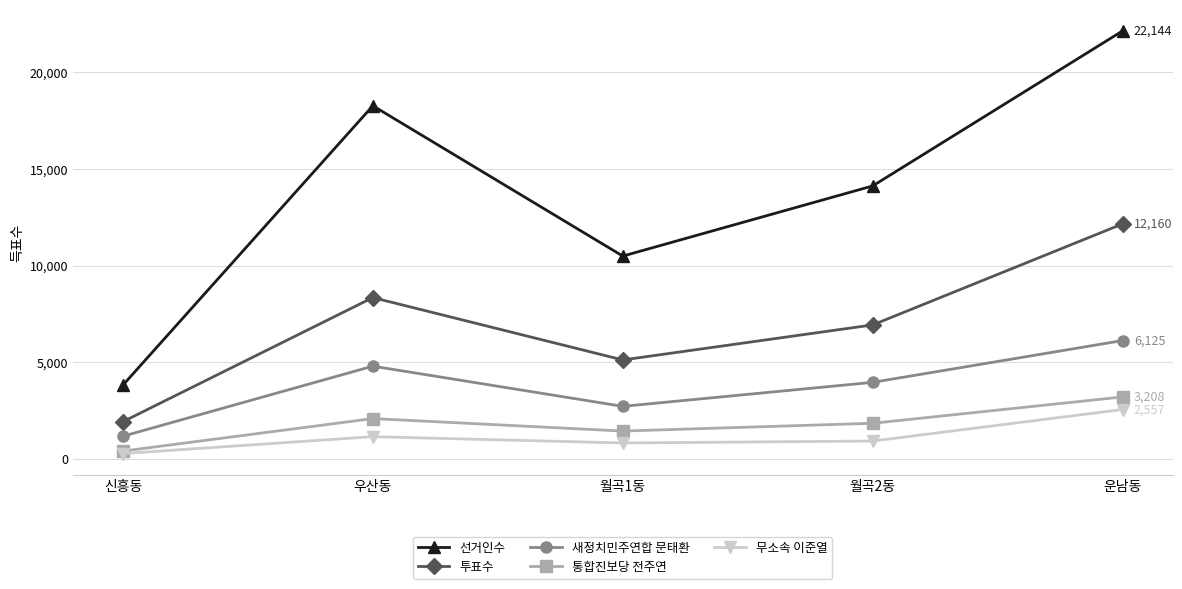

True or false: 새정치민주연합 문태환 and 통합진보당 전주연 cross at least once.

False